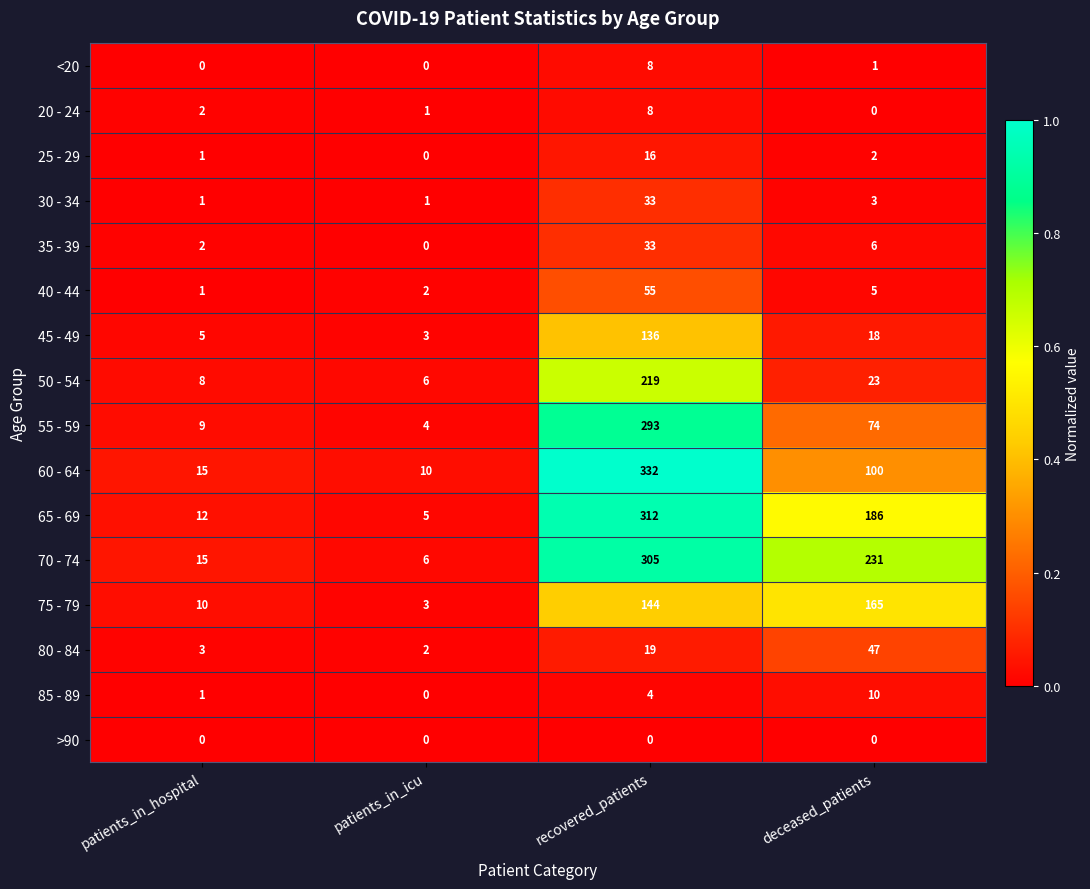

What is the total value across all series at patients_in_hospital?

85